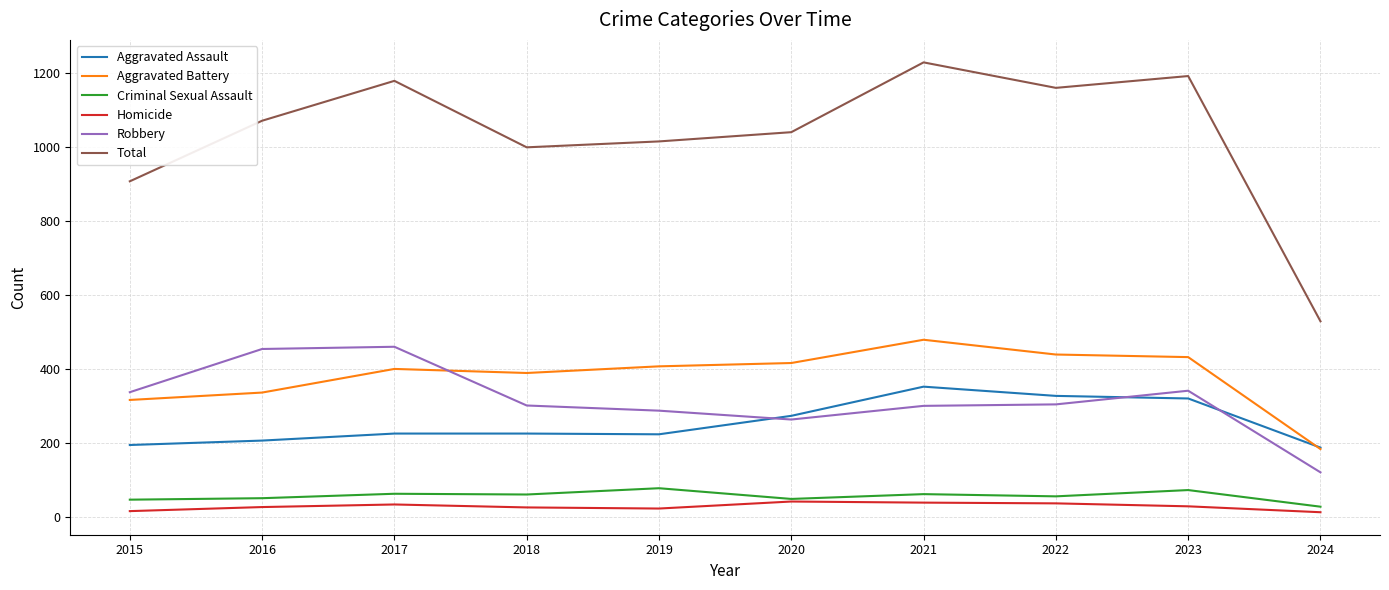

True or false: Aggravated Battery and Criminal Sexual Assault cross at least once.

False